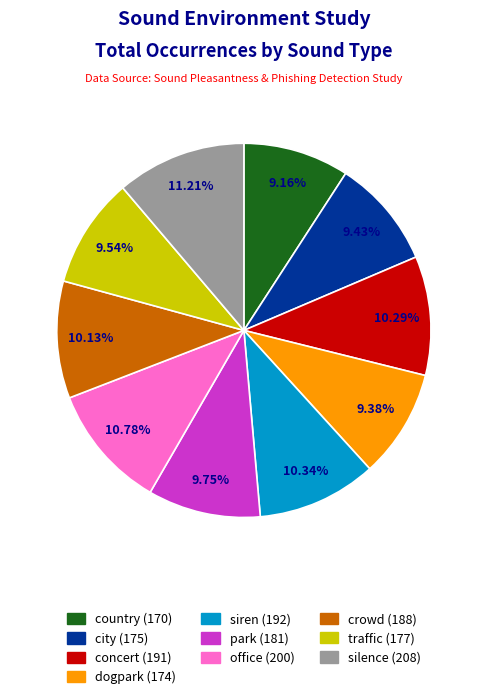

To the nearest percent, what percentage of the pie is crowd?

10%